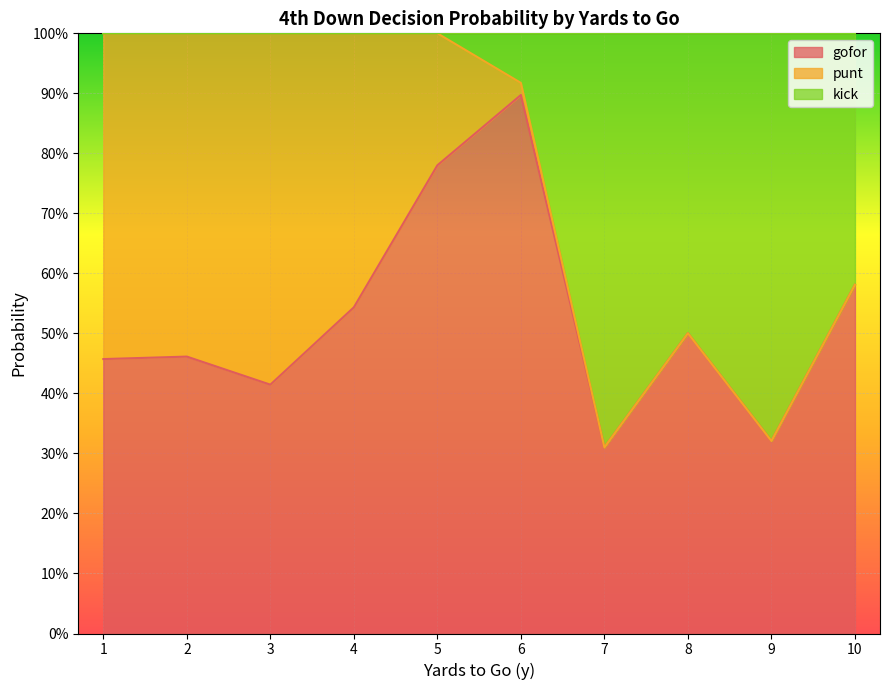

Does the chart display data point markers on the line(s)?

No